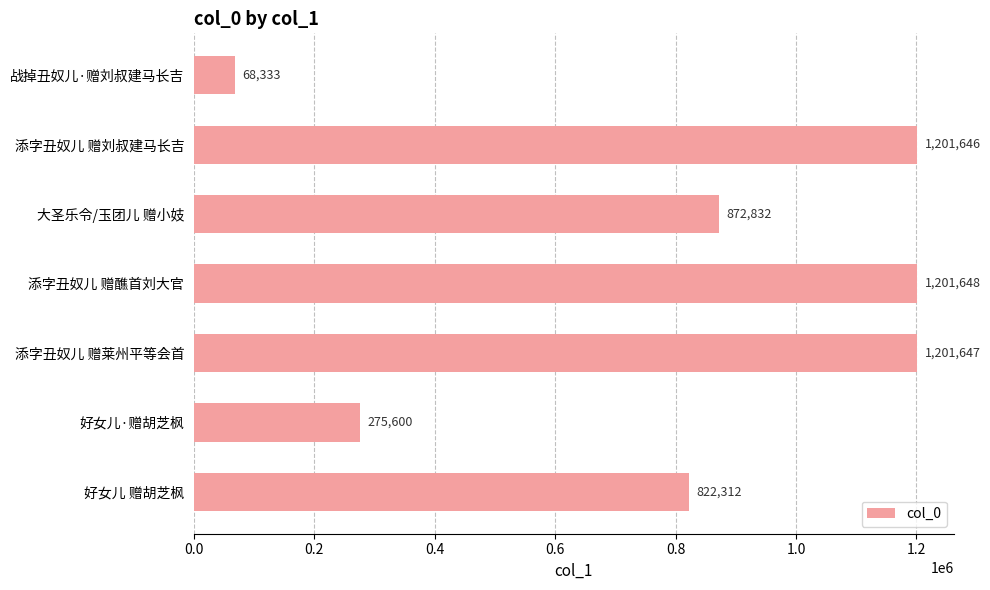

The chart shows a value of 872832 at 大圣乐令/玉团儿 赠小妓. True or false?

True